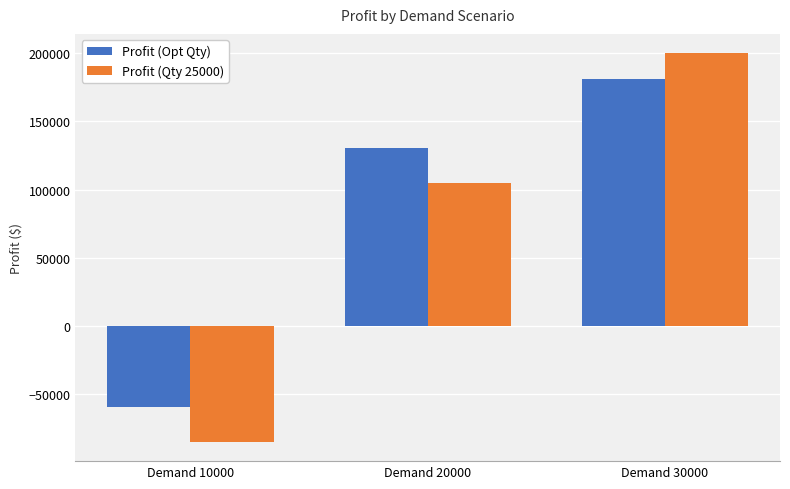

What are all the series names shown in the legend?

Profit (Opt Qty), Profit (Qty 25000)